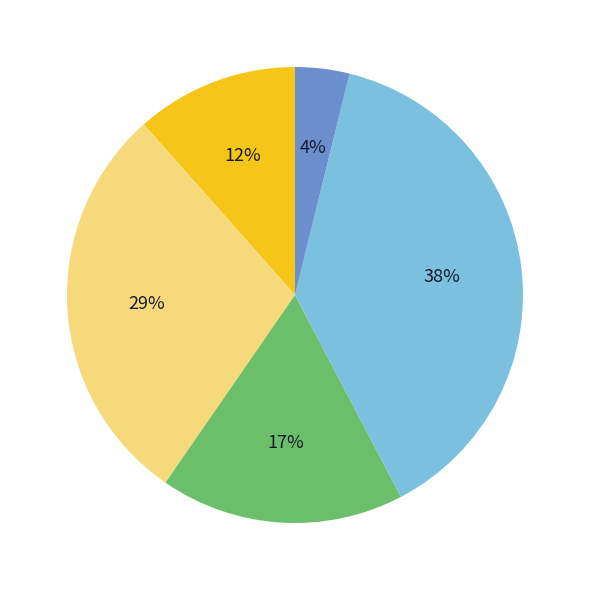

To the nearest percent, what is the average slice percentage?

20%